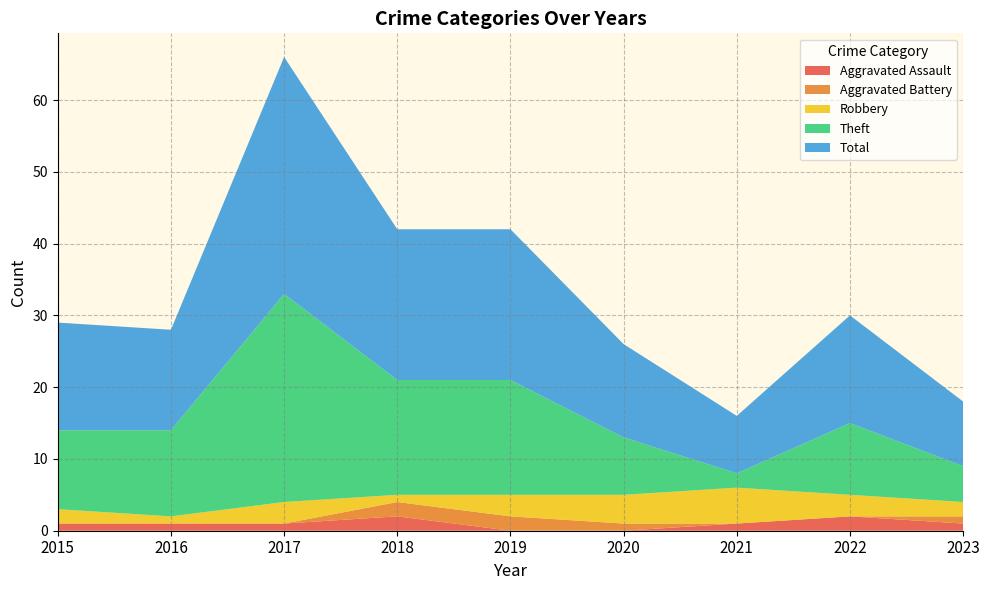

Reading left to right, extract all data points from this chart.

Aggravated Assault: 1	1	1	2	0	0	1	2	1
Aggravated Battery: 0	0	0	2	2	1	0	0	1
Robbery: 2	1	3	1	3	4	5	3	2
Theft: 11	12	29	16	16	8	2	10	5
Total: 15	14	33	21	21	13	8	15	9